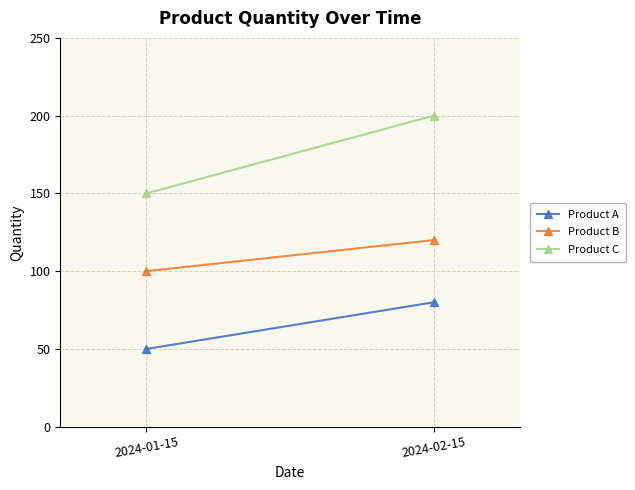

What is the value of the Product B point at the 1st from the left?

100